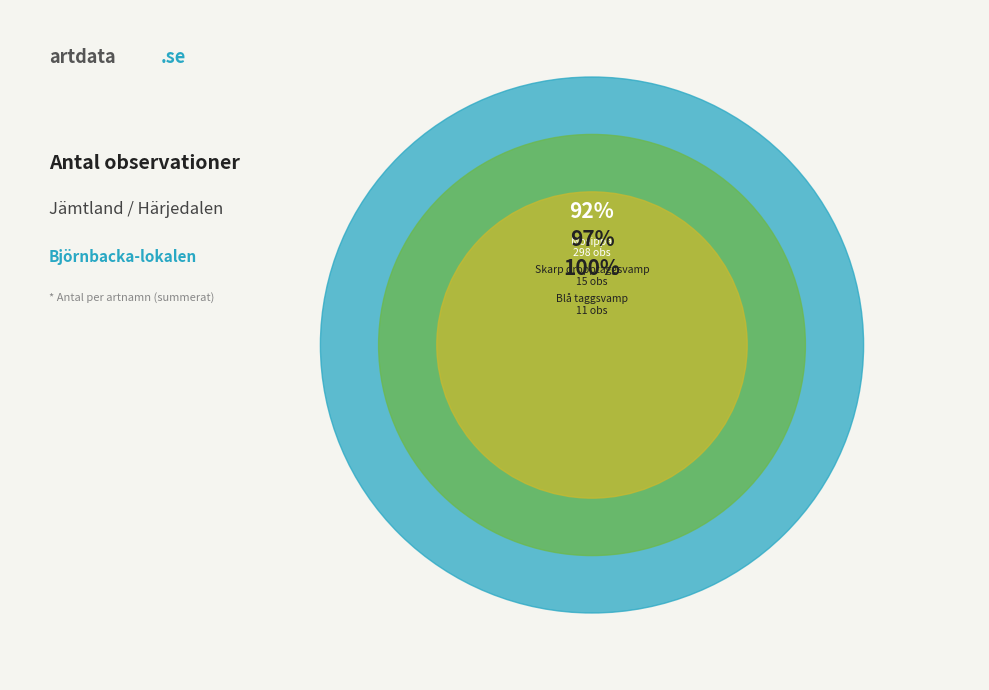

To the nearest percent, what portion does Mosippa (524557) represent?

16%